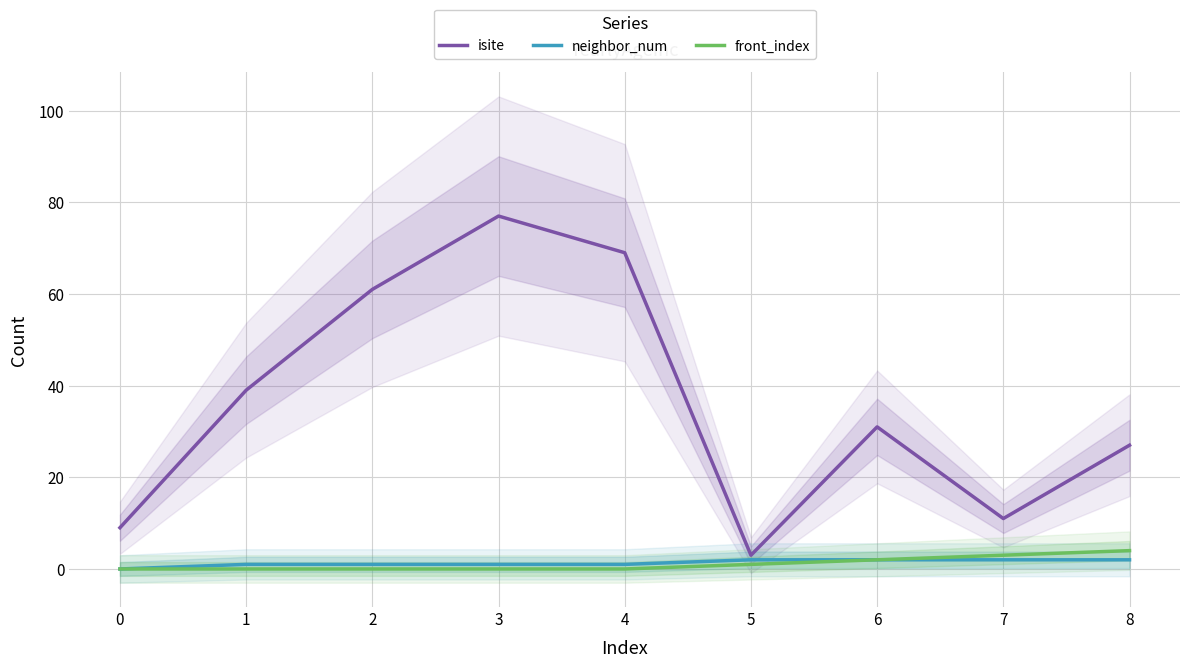

What is the highest value of the isite series?

77